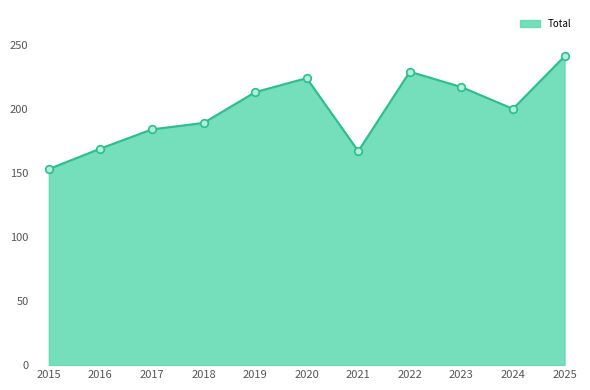

Which category has the lowest value across all series?

2015